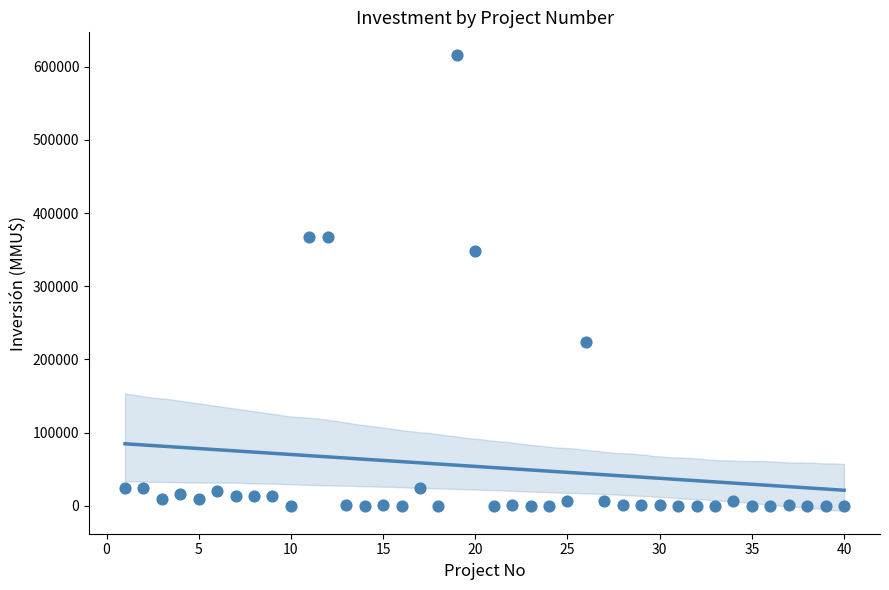

What Y value in the scatter plot is closest to 308000?

347600